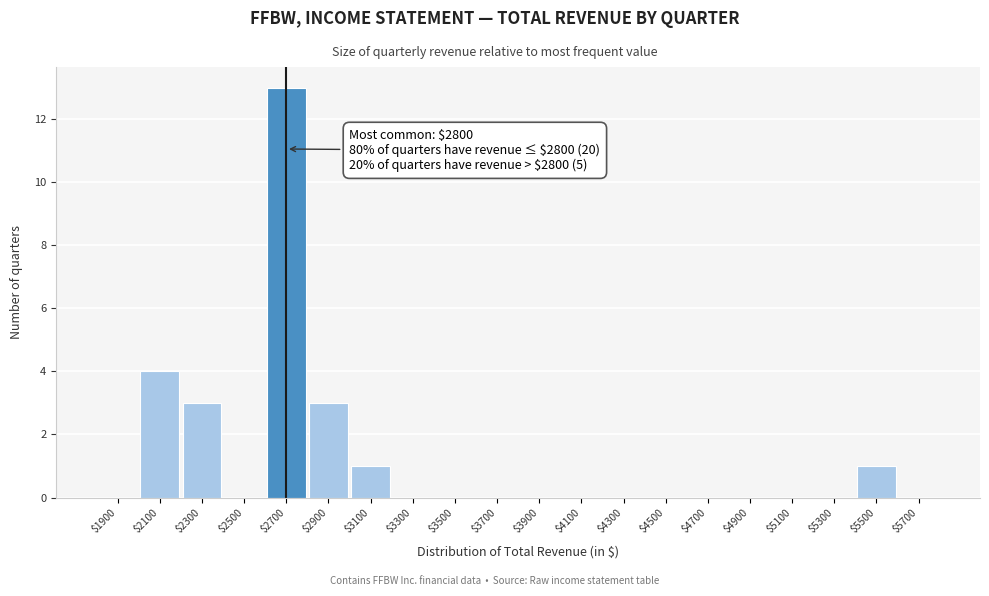

Which label corresponds to the largest value in the chart?

$2700